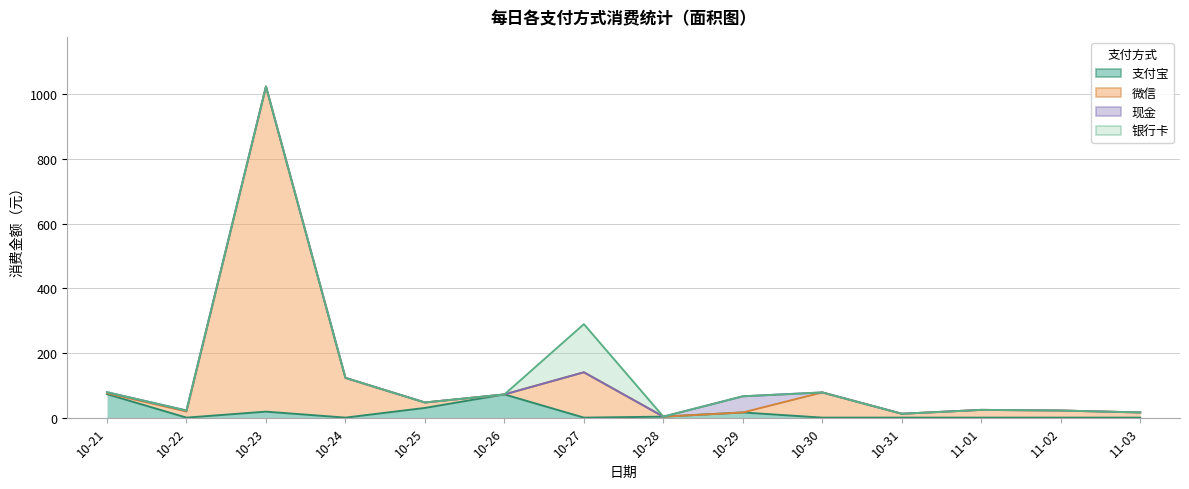

True or false: 支付宝 has a value of 0.0 at 10-22.

True